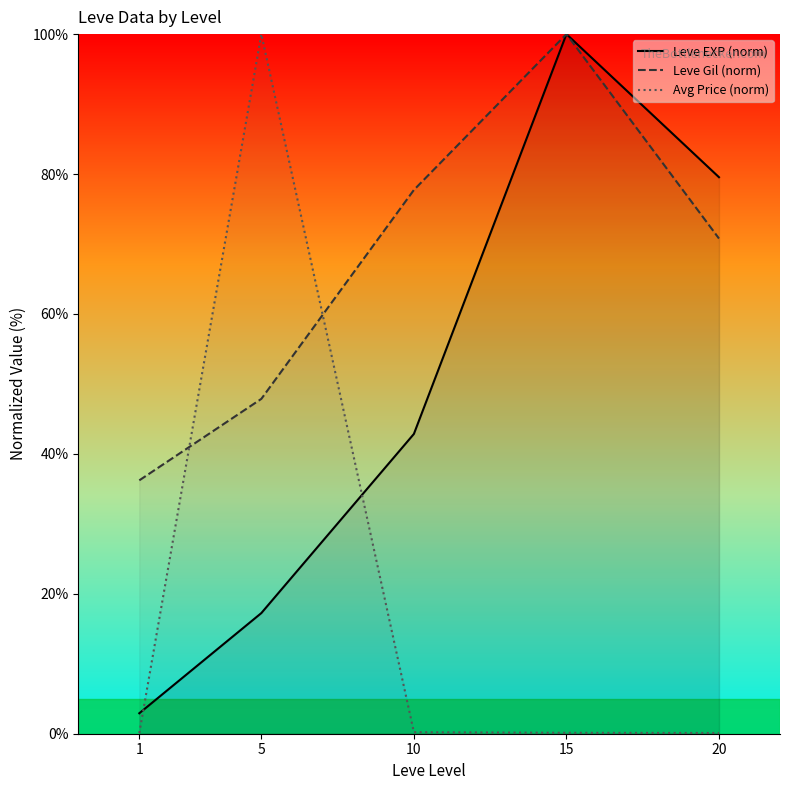

Which series changed the most between 15 and 20?

Leve Gil (norm)